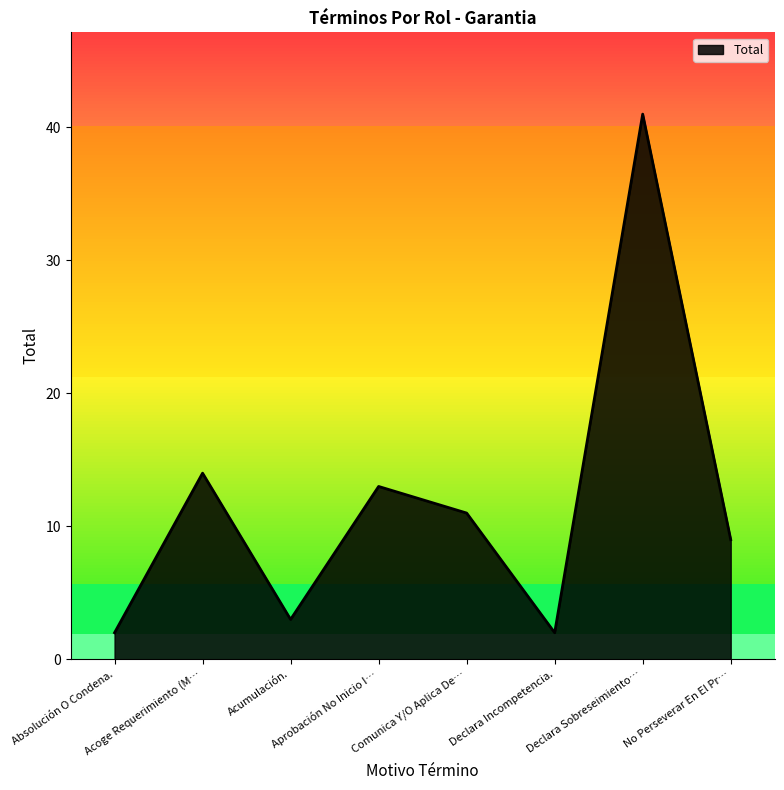

What is the difference between the maximum and second lowest values?

39